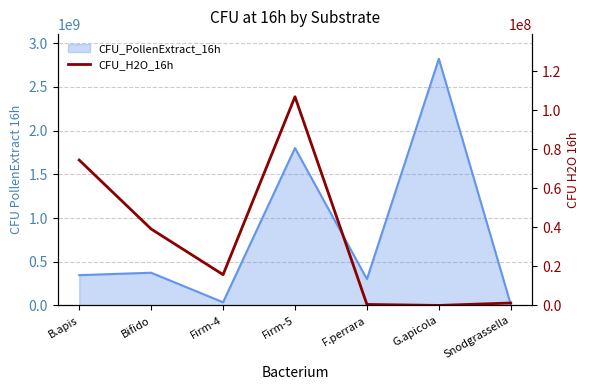

How many interior local valleys (lower than both neighbors) does the data have?

2